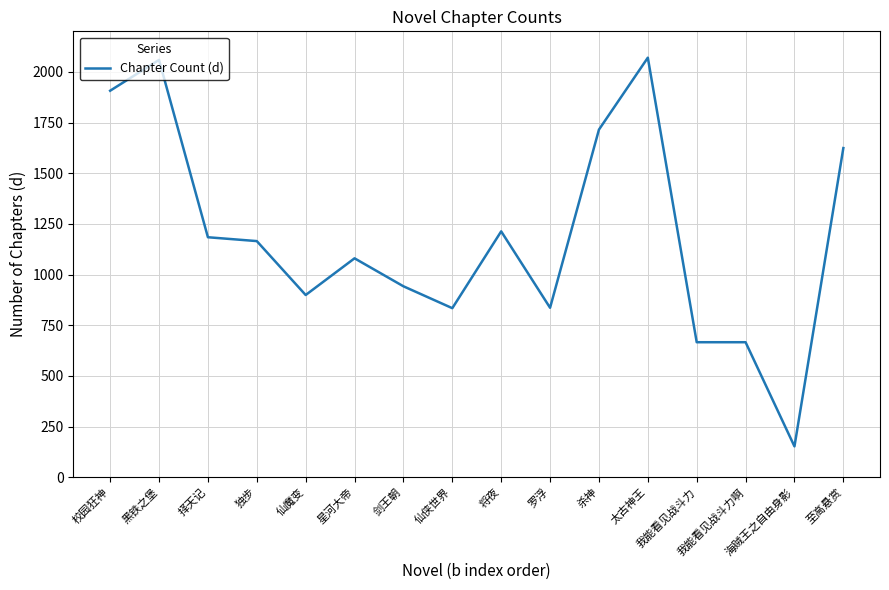

True or false: the data shows 2070 at 太古神王.

True